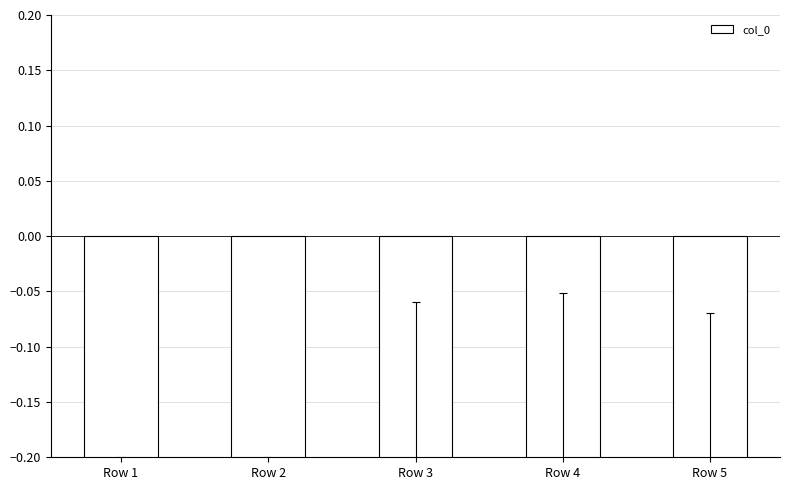

List the labels in order of value, smallest first.

Row 1, Row 2, Row 5, Row 4, Row 3